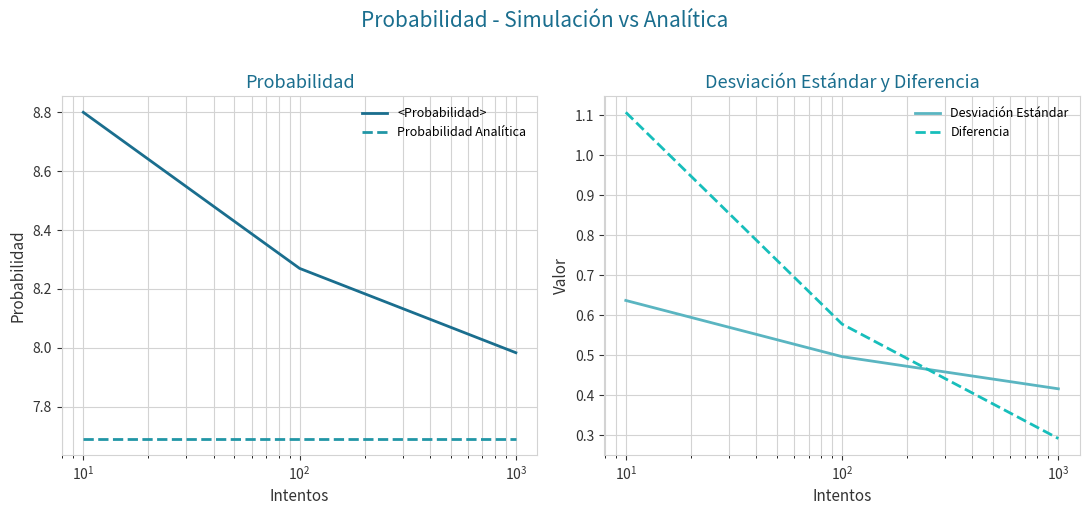

What is the highest value of the <Probabilidad> series?

8.8